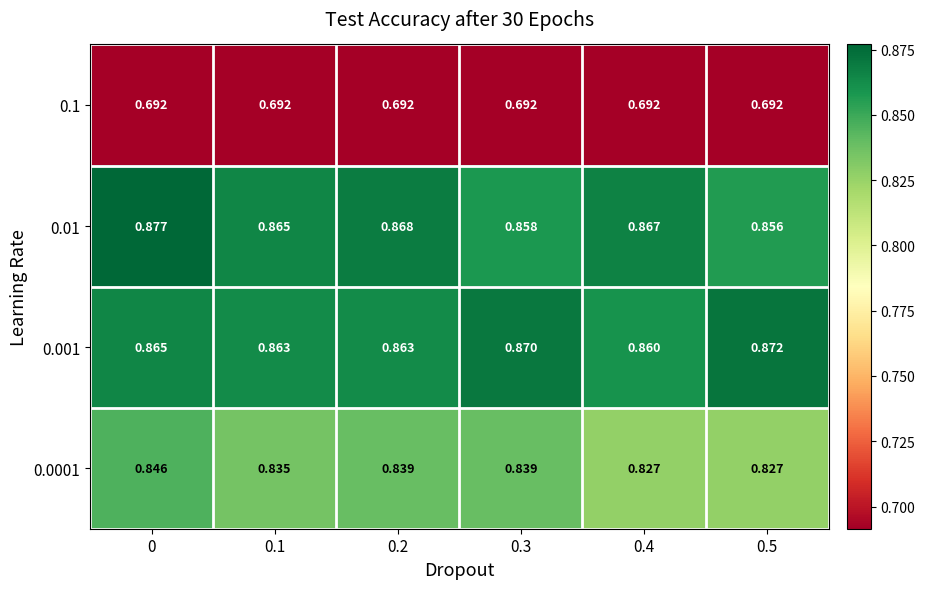

Is the value of 0.1 at 0.4 greater than the value of 0.001 at 0.4?

No